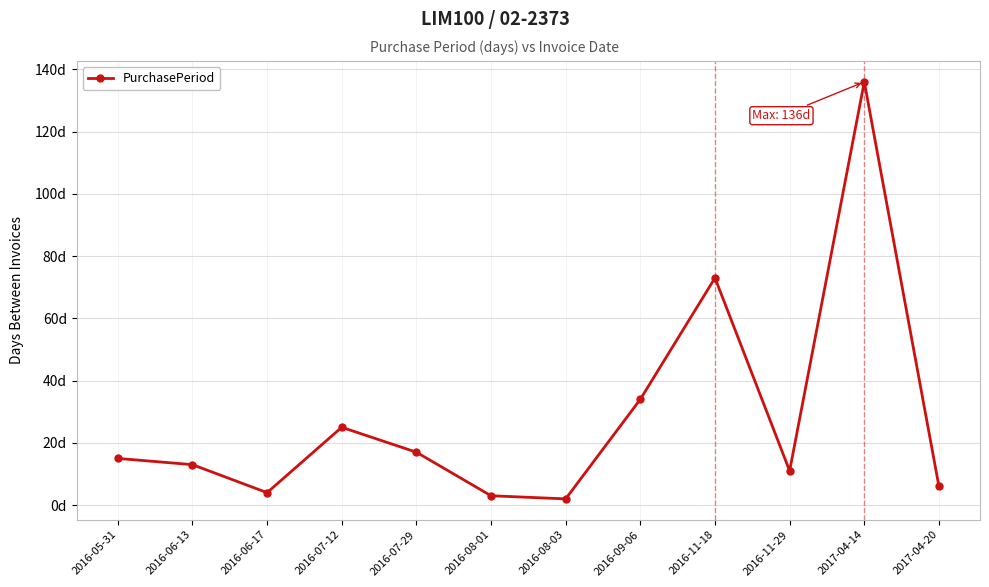

What is the sum of all values?

339